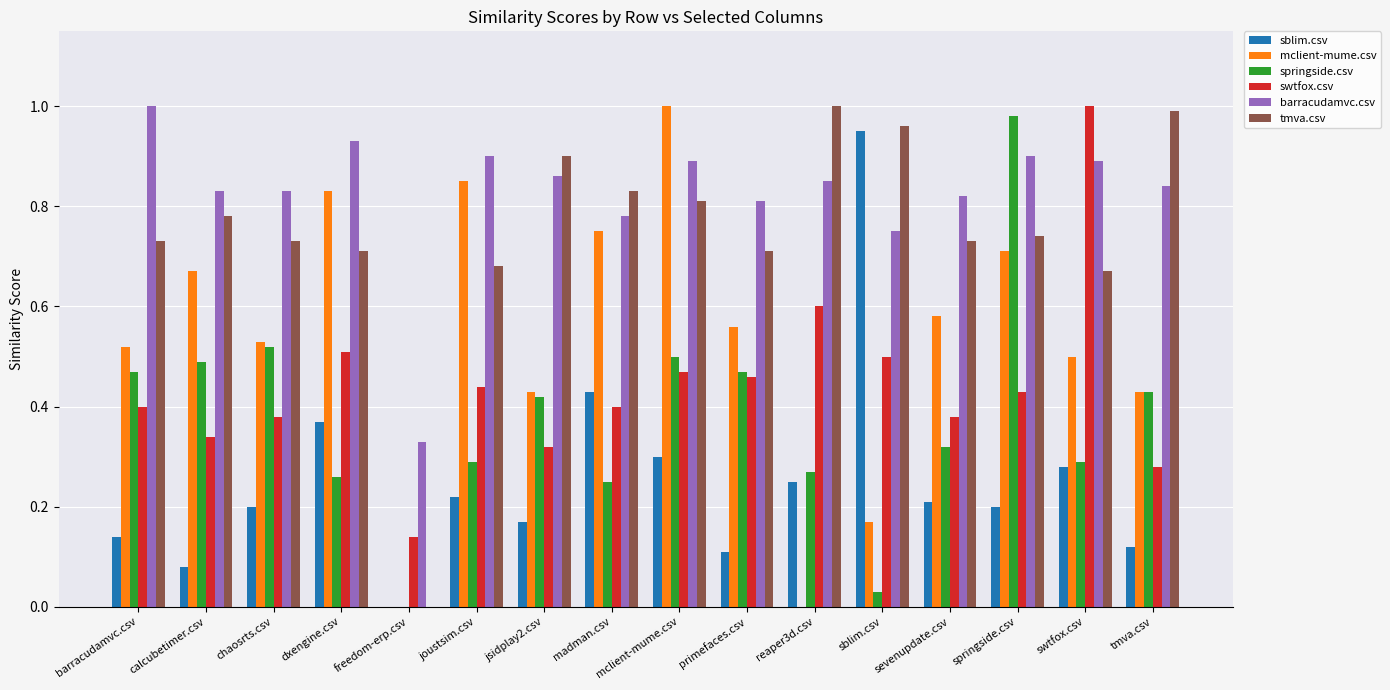

What is the sum of the tmva.csv values at dxengine.csv and mclient-mume.csv?

1.5